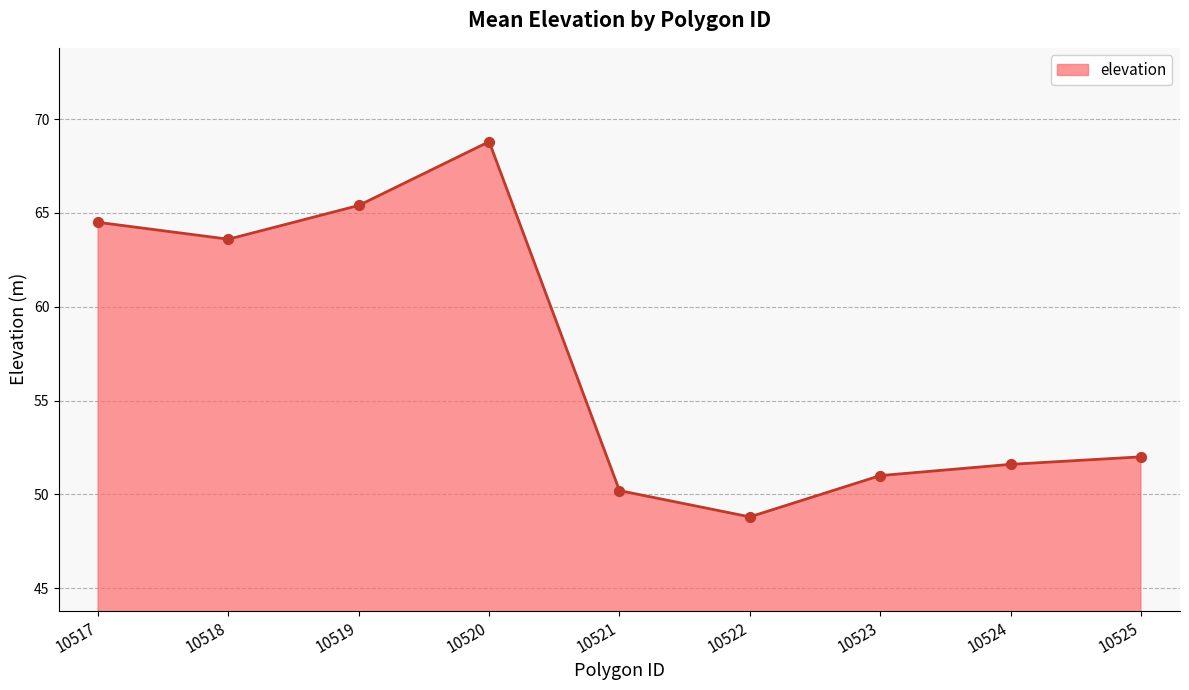

What is the ratio of the value at 10523 to the value at 10525?

1.0